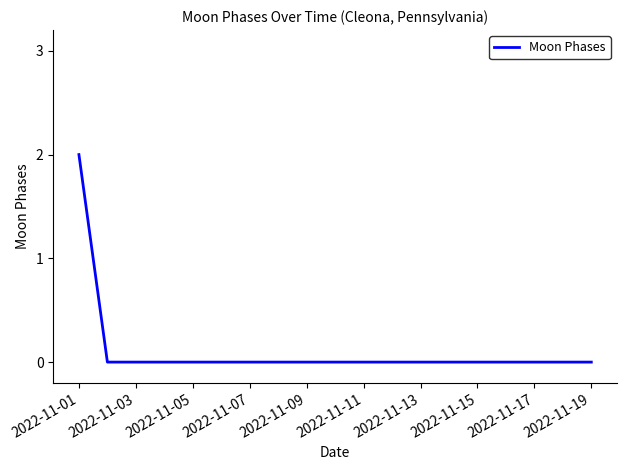

What is the difference between the maximum and minimum values?

2